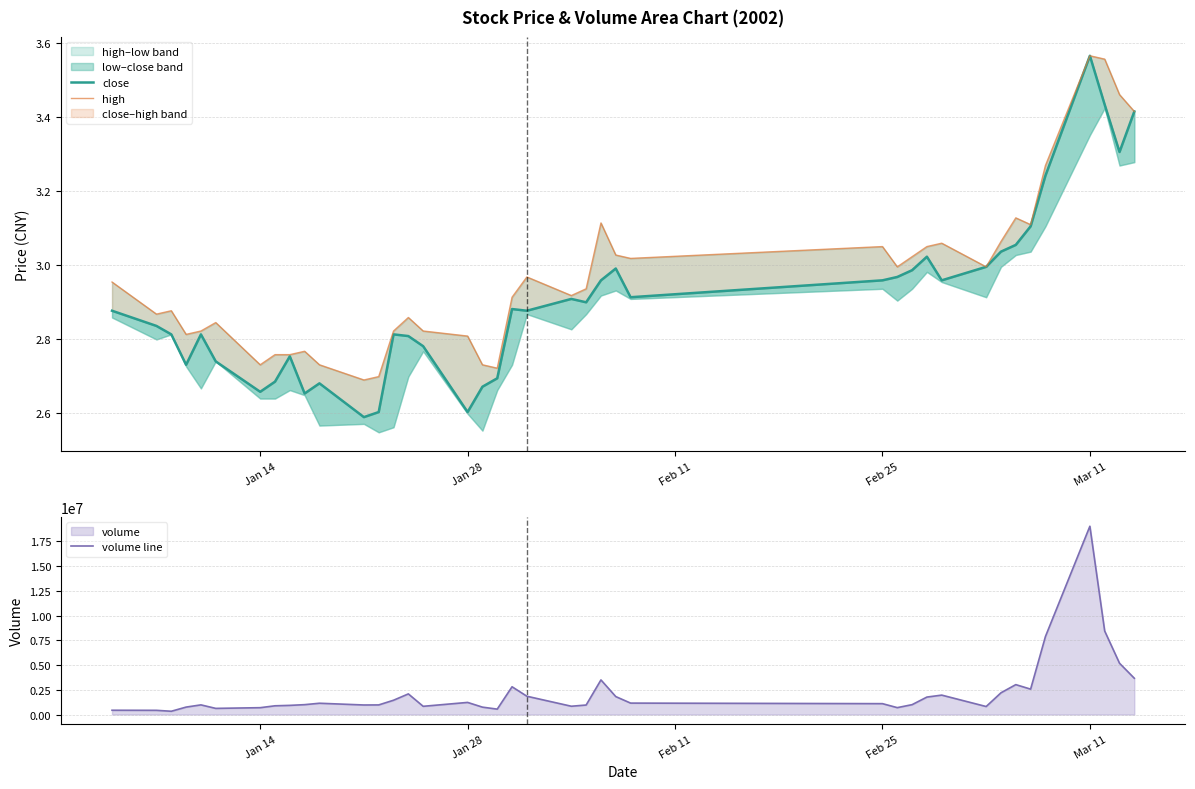

How many interior local peaks does the close series have?

9